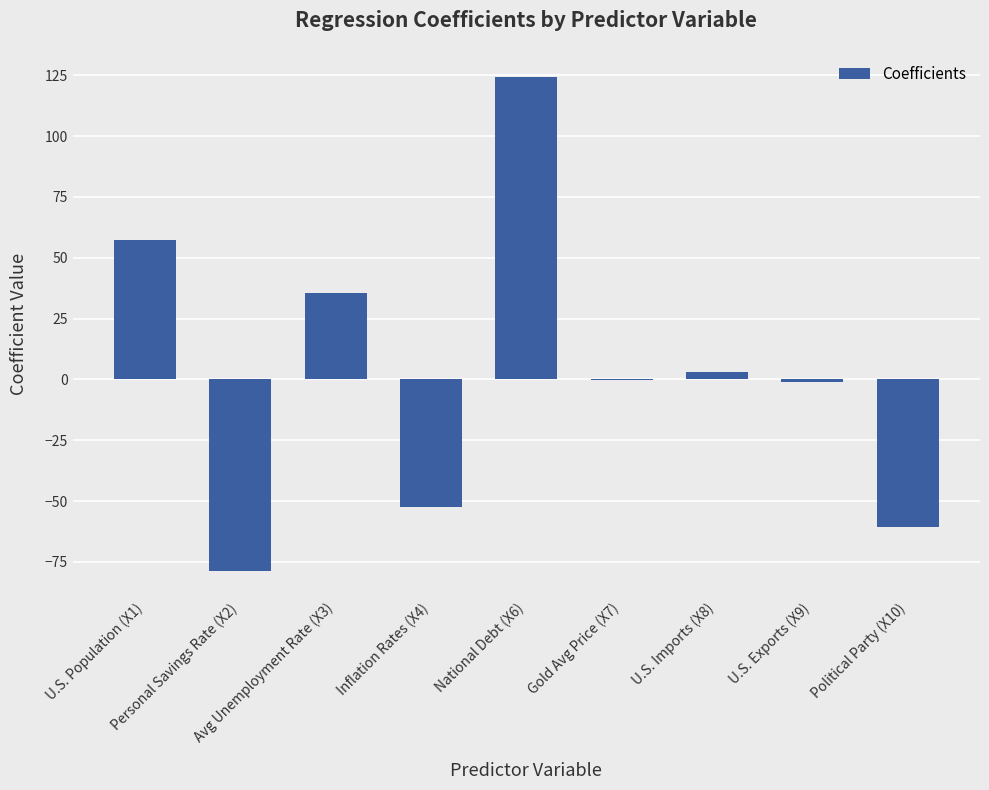

Where is the data nearest to the value 22?

Avg Unemployment Rate (X3)